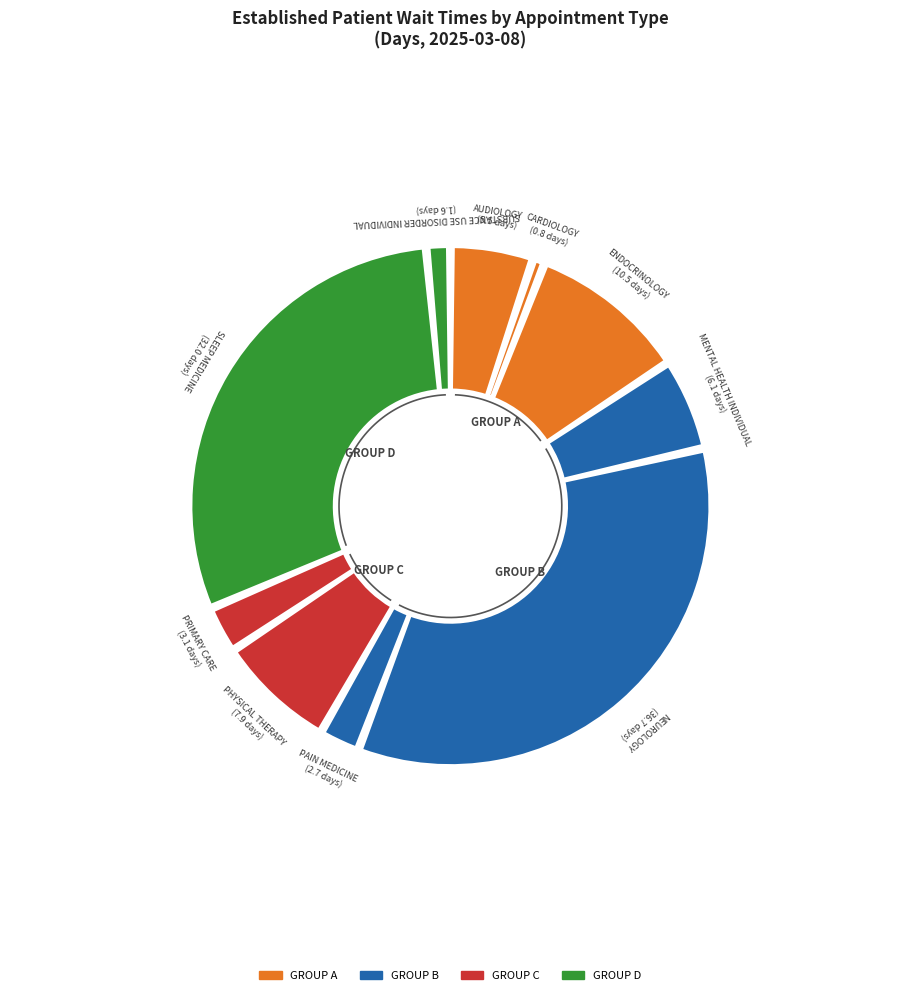

Do SUBSTANCE USE DISORDER INDIVIDUAL and PAIN MEDICINE together represent more than half of the pie?

No